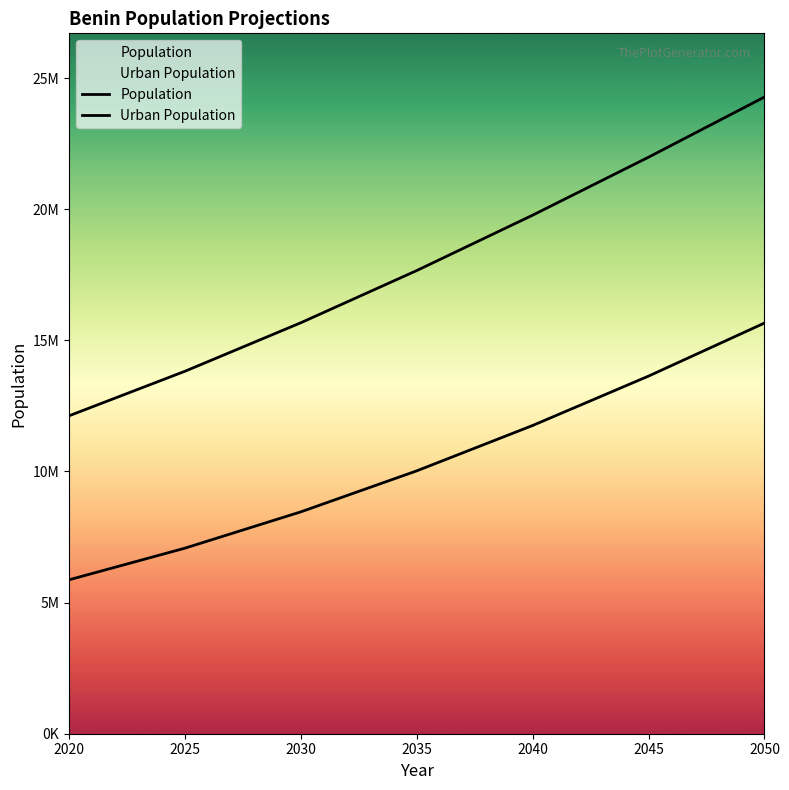

The Population series shows 25902220 at 2035. True or false?

False